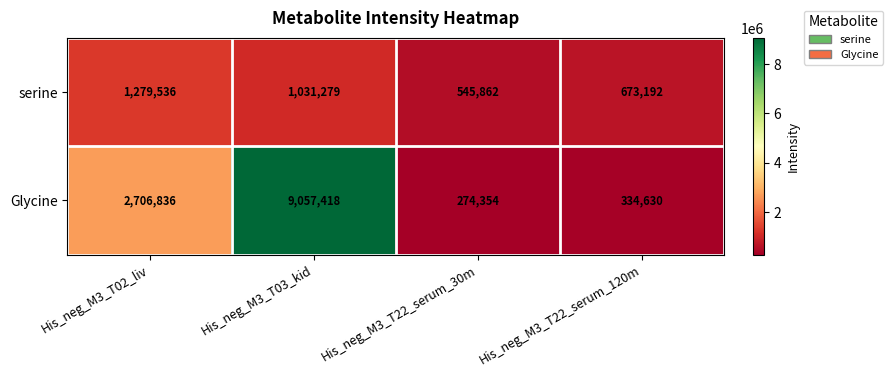

What is the greatest value displayed?

9057418